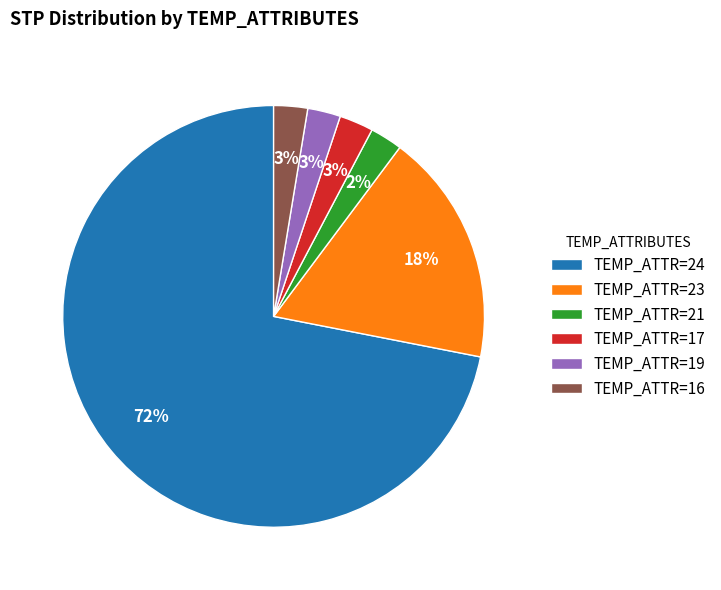

Combined, do TEMP_ATTR=23 and TEMP_ATTR=24 account for over 50%?

Yes